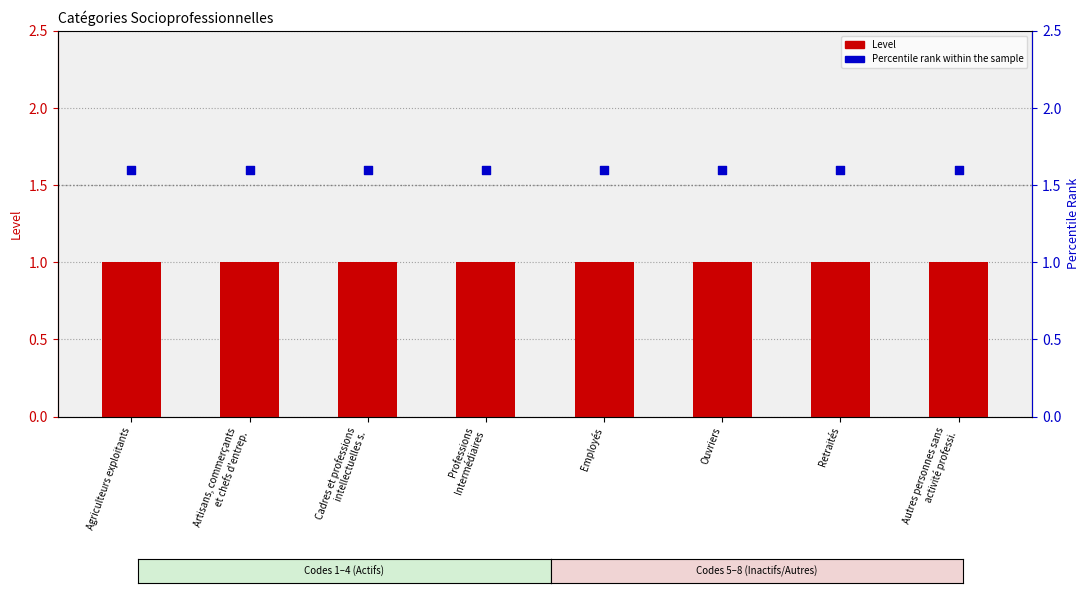

What is the total value across all series at Cadres et professions
intellectuelles s.?

2.6